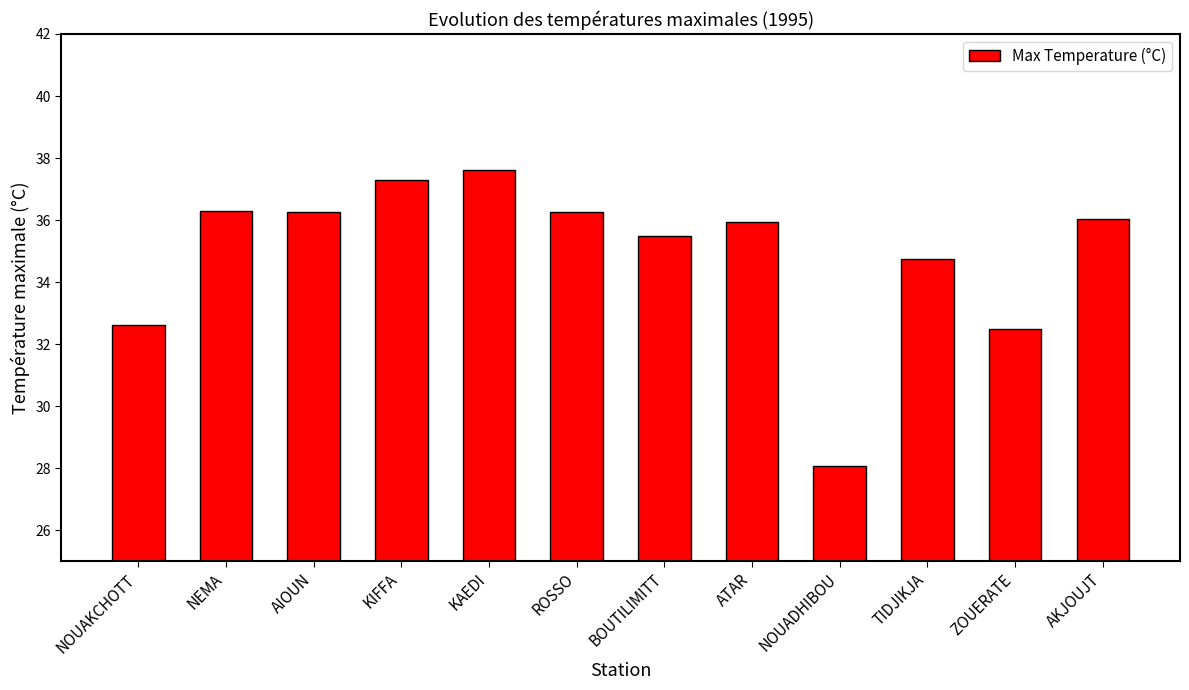

At which category does the chart reach its peak across all series?

KAEDI